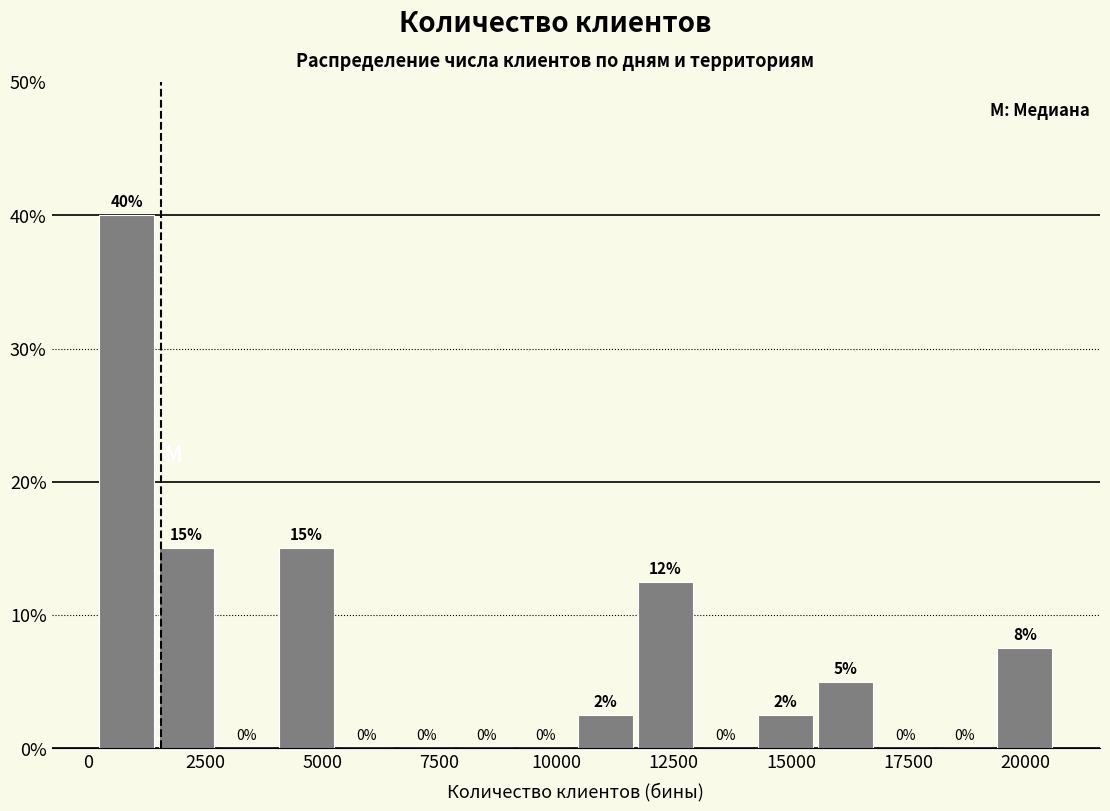

Read against the x-axis, roughly where is the centre of the tallest bar?

1000